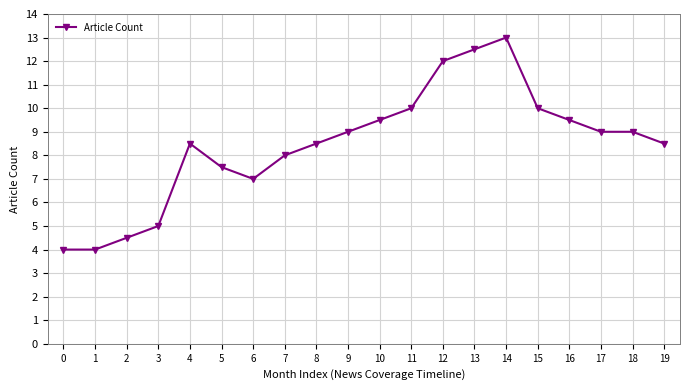

Reading left to right, extract all data points from this chart.

4.0	4.0	4.5	5.0	8.5	7.5	7.0	8.0	8.5	9.0	9.5	10.0	12.0	12.5	13.0	10.0	9.5	9.0	9.0	8.5